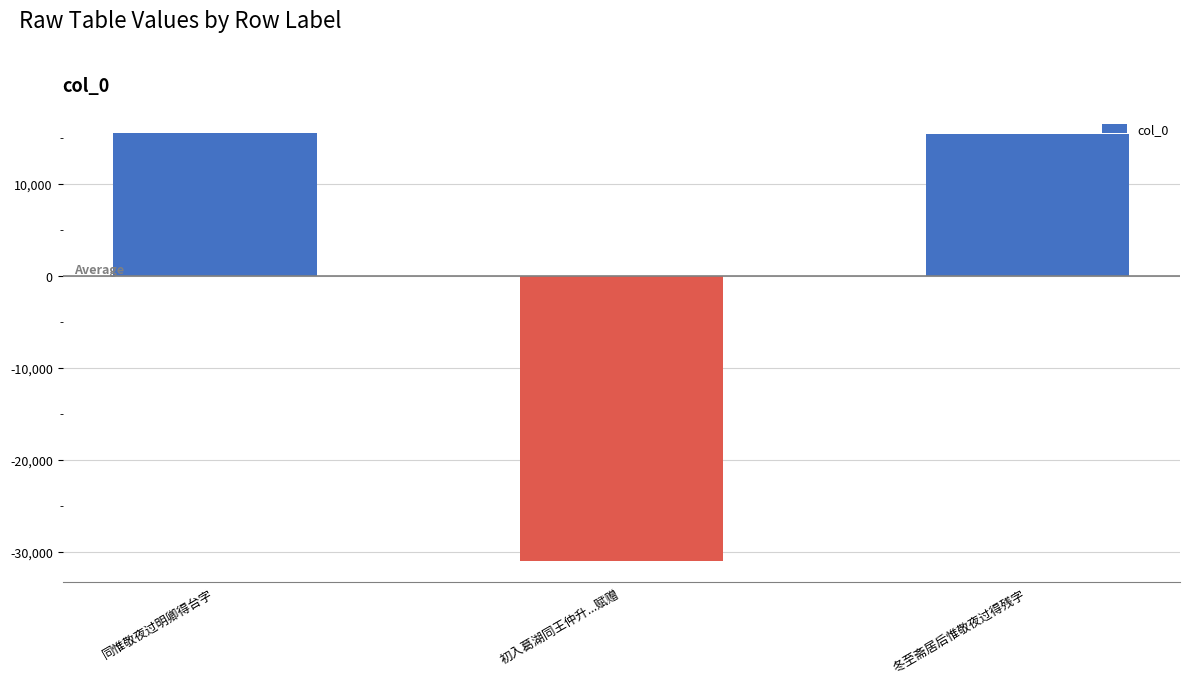

What is the difference between the maximum and minimum values?

46398